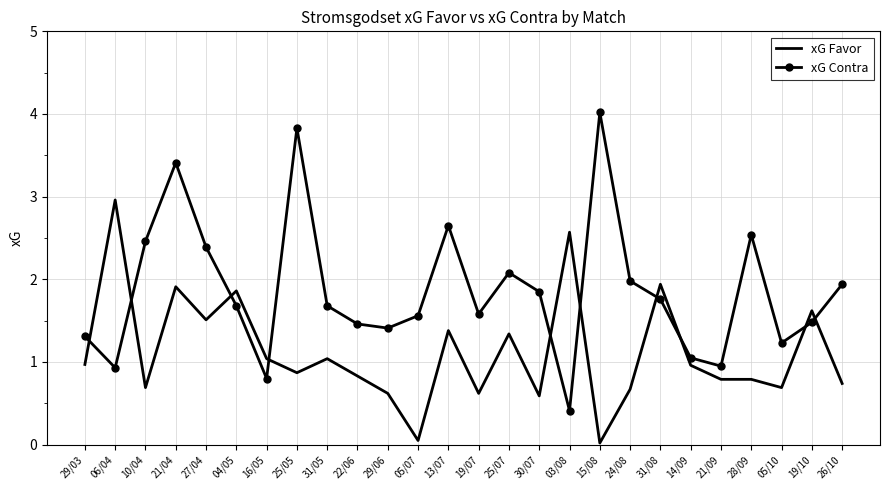

After their last crossing, which series has the higher values: xG Favor or xG Contra?

xG Contra